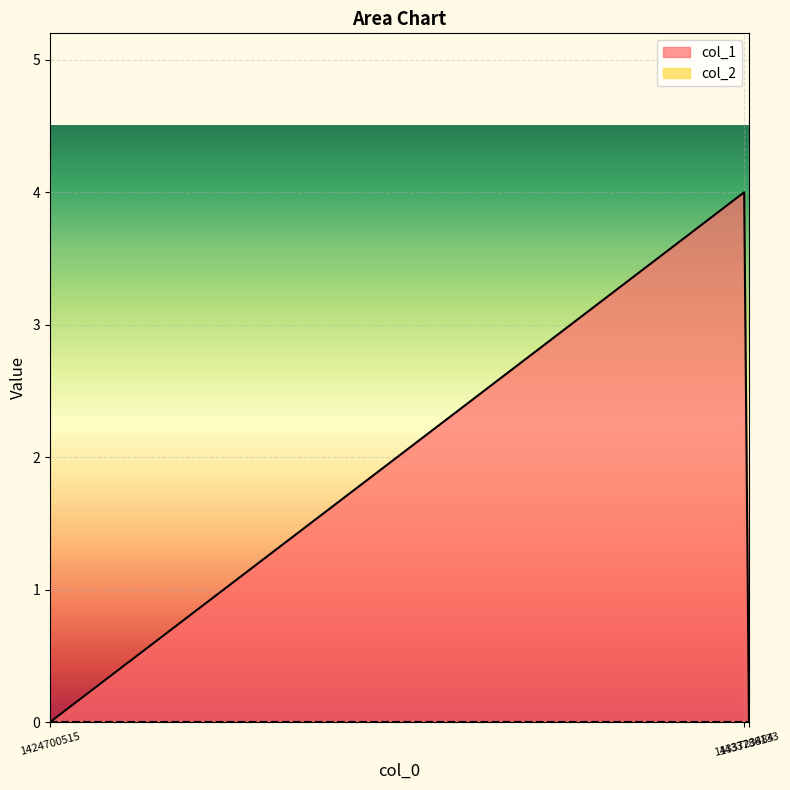

Which series has the widest spread of values?

col_1